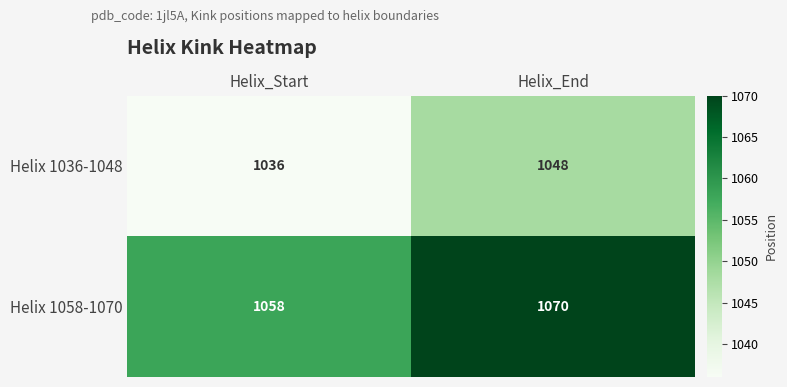

The value of Helix 1058-1070 at Helix_Start is 640. True or false?

False